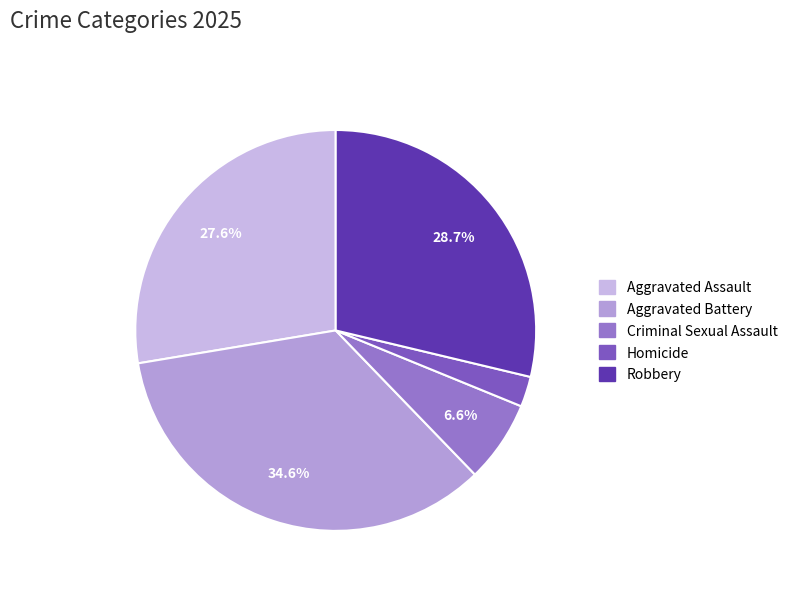

To the nearest percent, what is the difference between the largest and smallest slice percentages?

32%